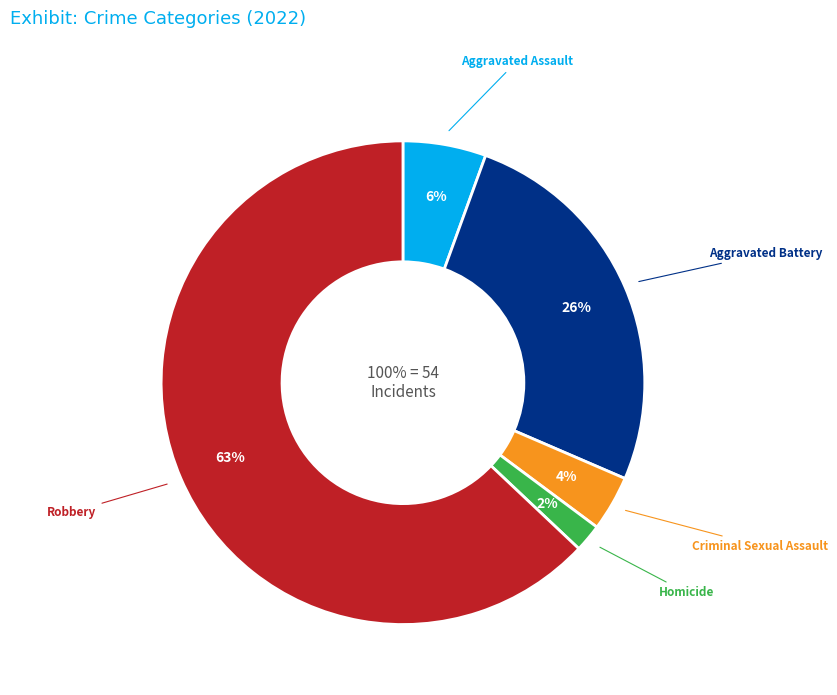

Is the sum of Aggravated Assault and Robbery greater than half?

Yes